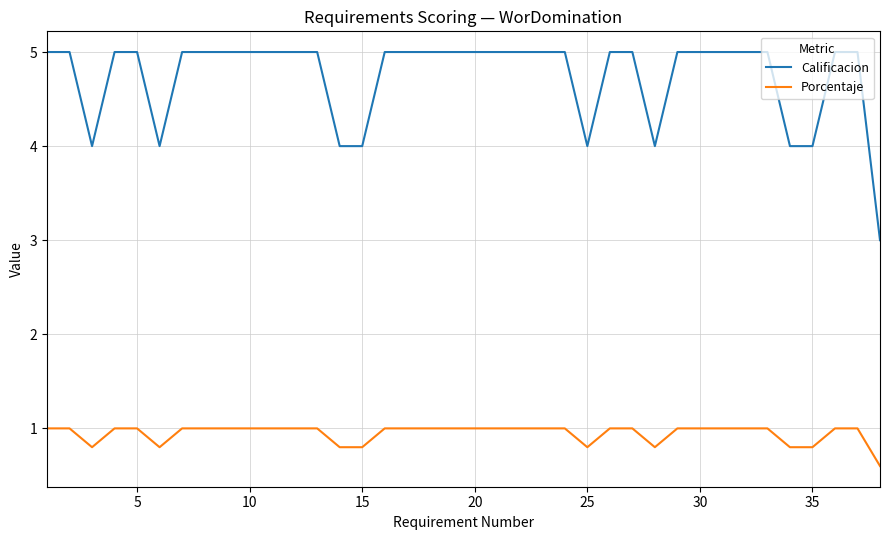

True or false: Calificacion and Porcentaje intersect in this chart.

False